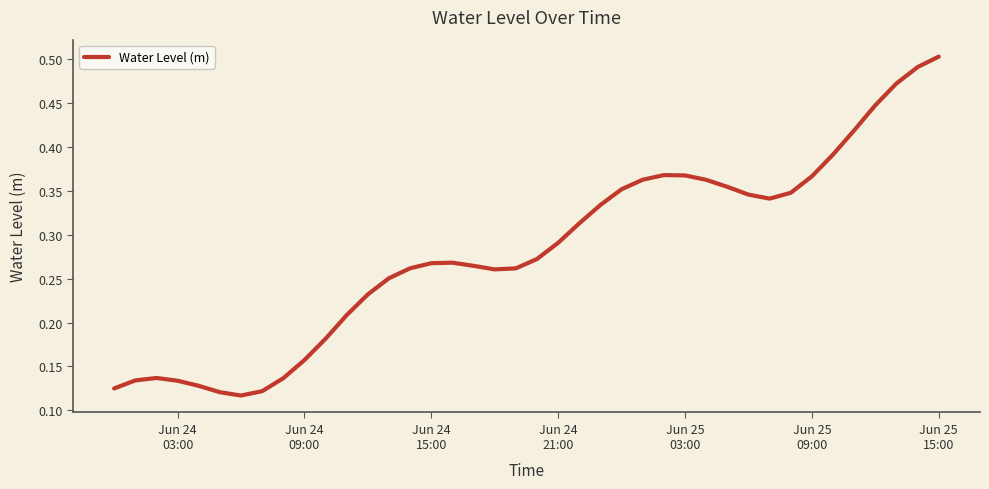

How many points are lower than both their immediate neighbors (excluding endpoints)?

3